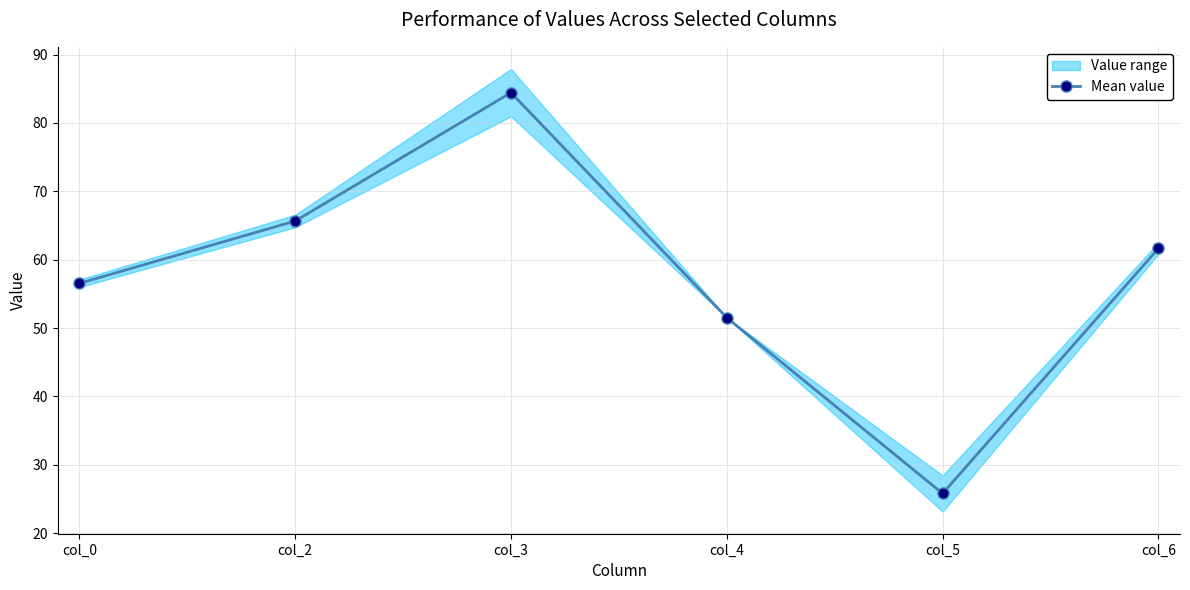

What is the sum of the values at col_5 and col_2?

91.5